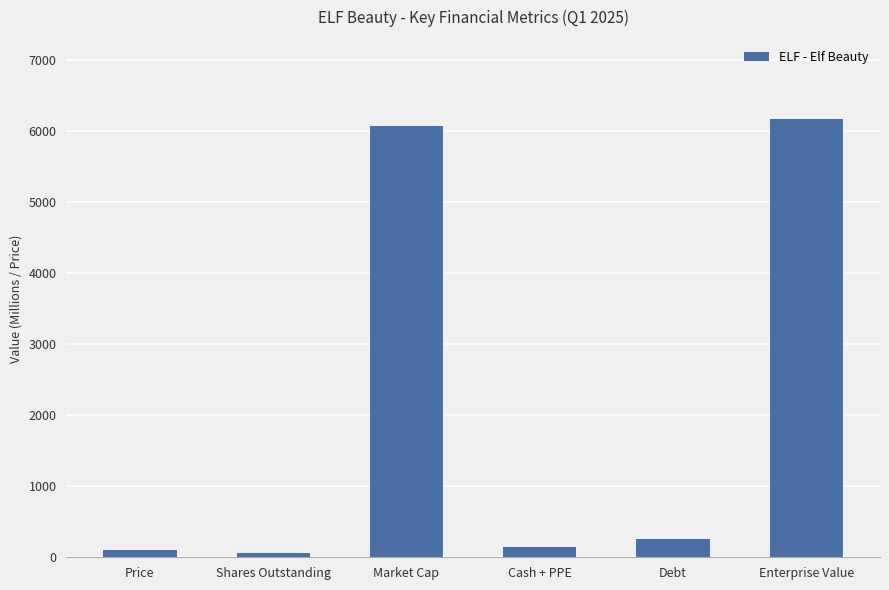

What is the minimum value shown in the chart?

55.7